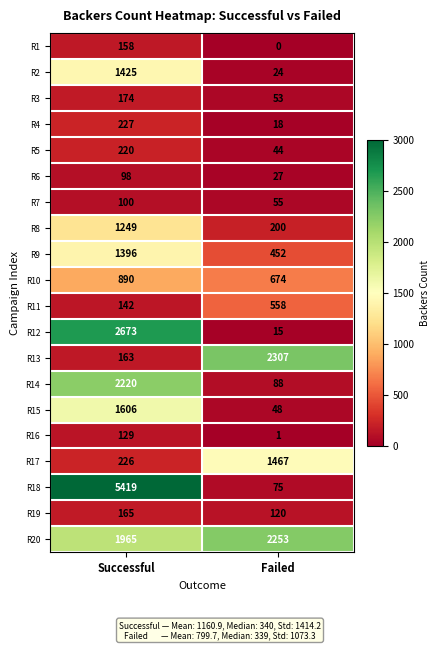

What is the difference between the maximum and minimum values in the R4 series?

209